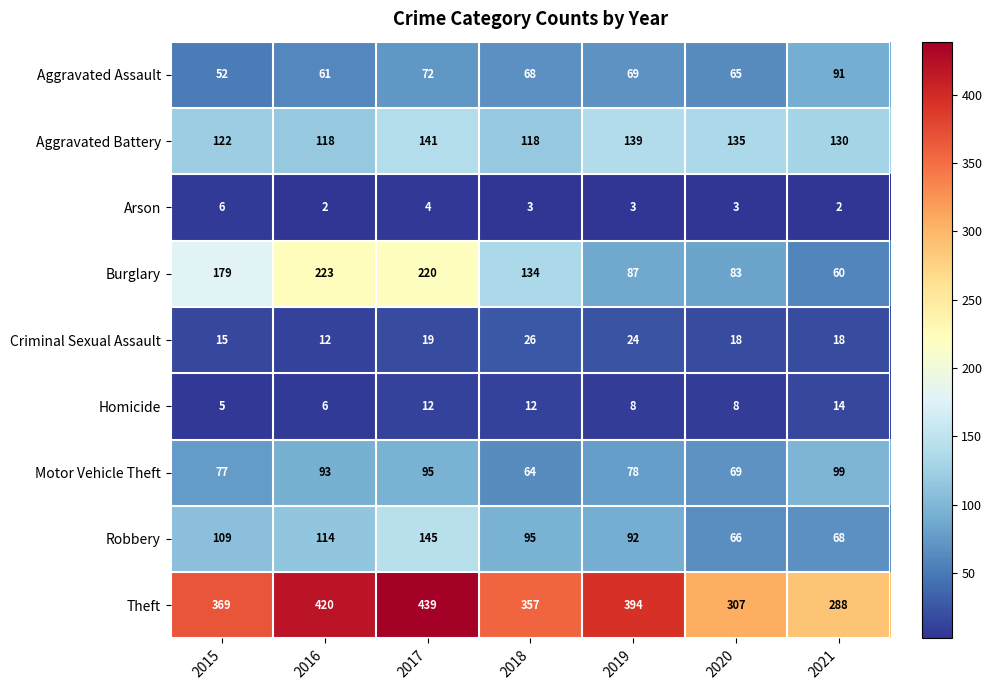

Rank the series by their maximum value, from lowest to highest.

Arson, Homicide, Criminal Sexual Assault, Aggravated Assault, Motor Vehicle Theft, Aggravated Battery, Robbery, Burglary, Theft